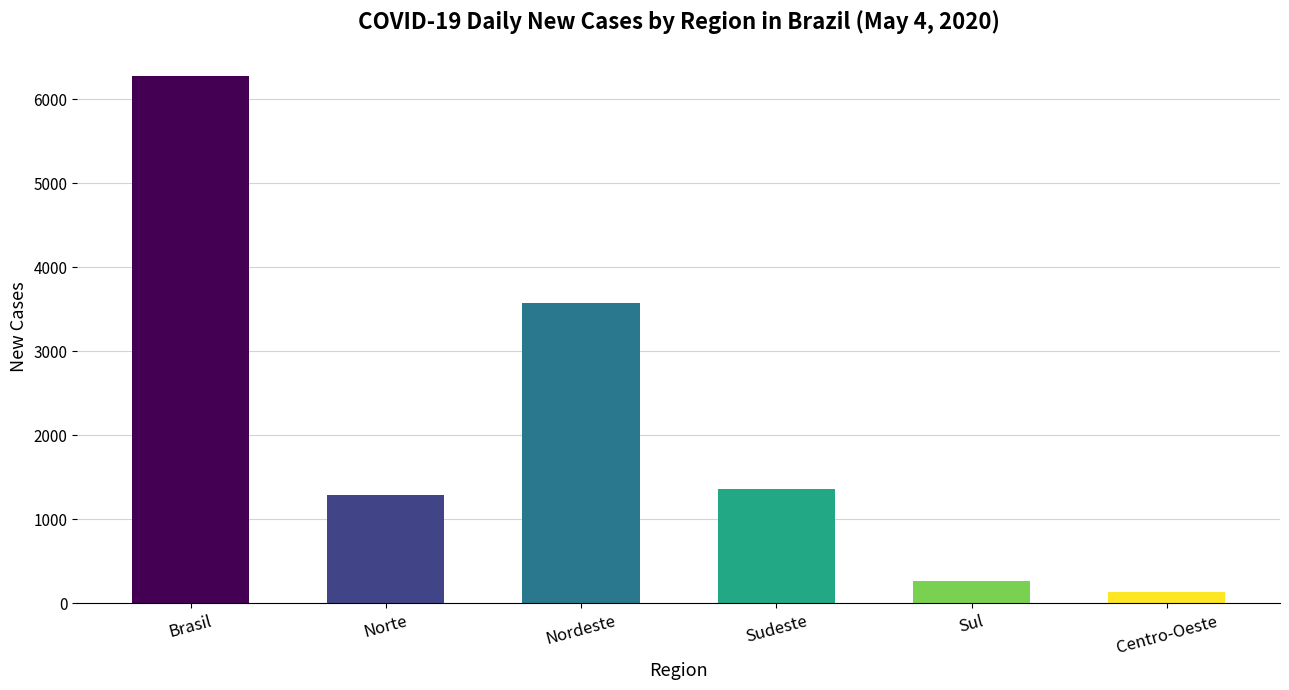

What is the maximum value shown in the chart?

6276